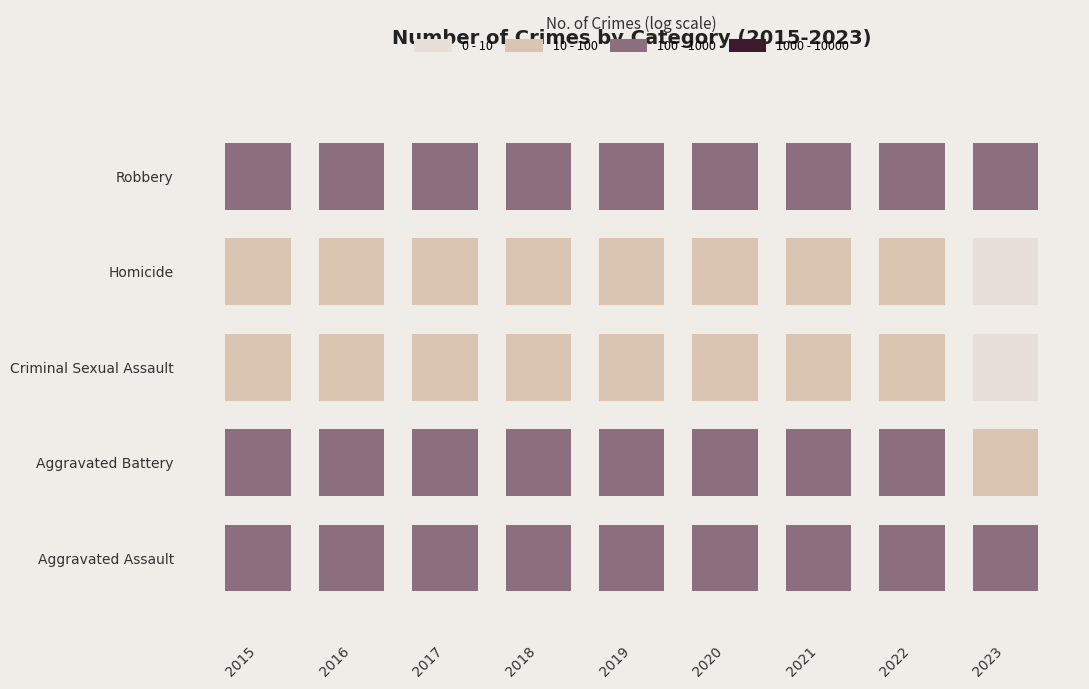

What is the difference between the maximum and second lowest values in the Aggravated Battery series?

55